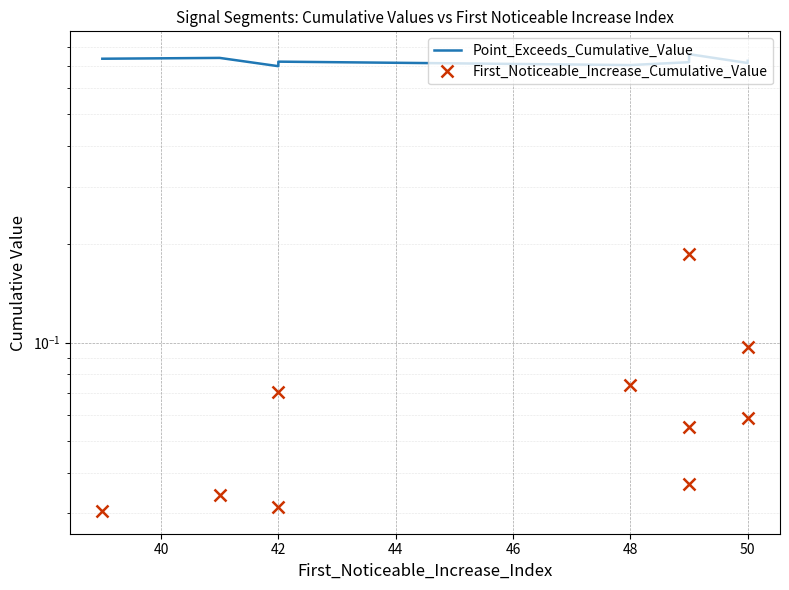

Which series changed the most between 50 and 9?

First_Noticeable_Increase_Cumulative_Value